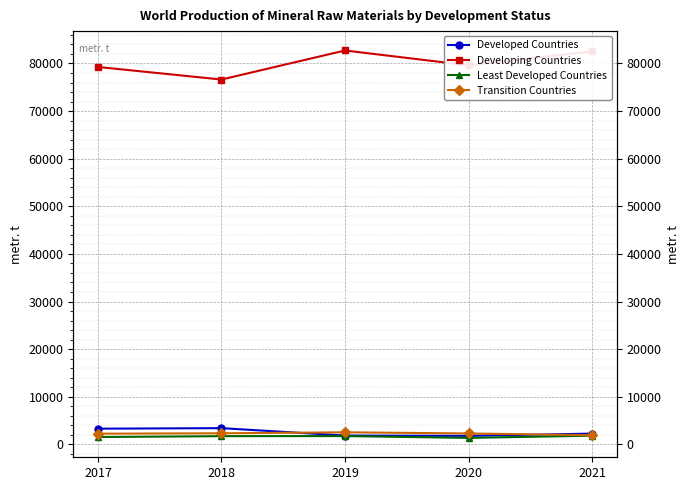

Reading left to right, list all the values displayed in this chart.

Developed Countries: 2017=3299	2018=3408	2019=1854	2020=1787	2021=2263
Developing Countries: 2017=79258	2018=76625	2019=82725	2020=79611	2021=82519
Least Developed Countries: 2017=1546	2018=1726	2019=1747	2020=1359	2021=1830
Transition Countries: 2017=2247	2018=2331	2019=2533	2020=2294	2021=1925